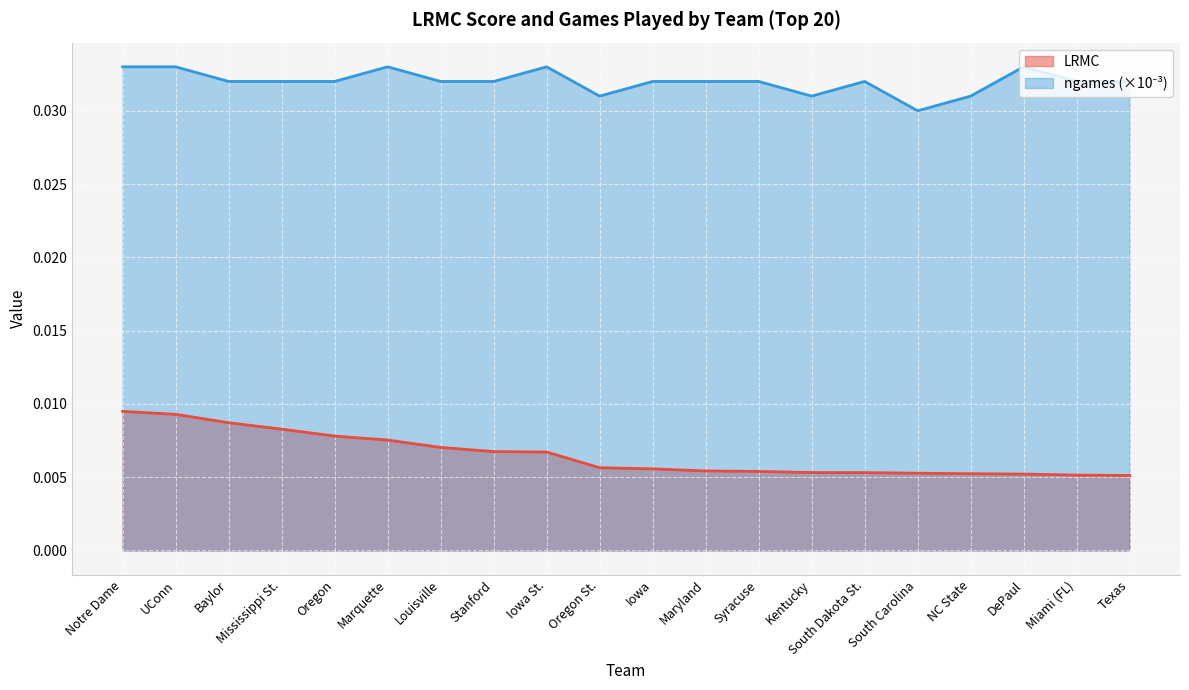

List the labels in order of LRMC value, largest first.

Notre Dame, UConn, Baylor, Mississippi St., Oregon, Marquette, Louisville, Stanford, Iowa St., Oregon St., Iowa, Maryland, Syracuse, Kentucky, South Dakota St., South Carolina, NC State, DePaul, Miami (FL), Texas